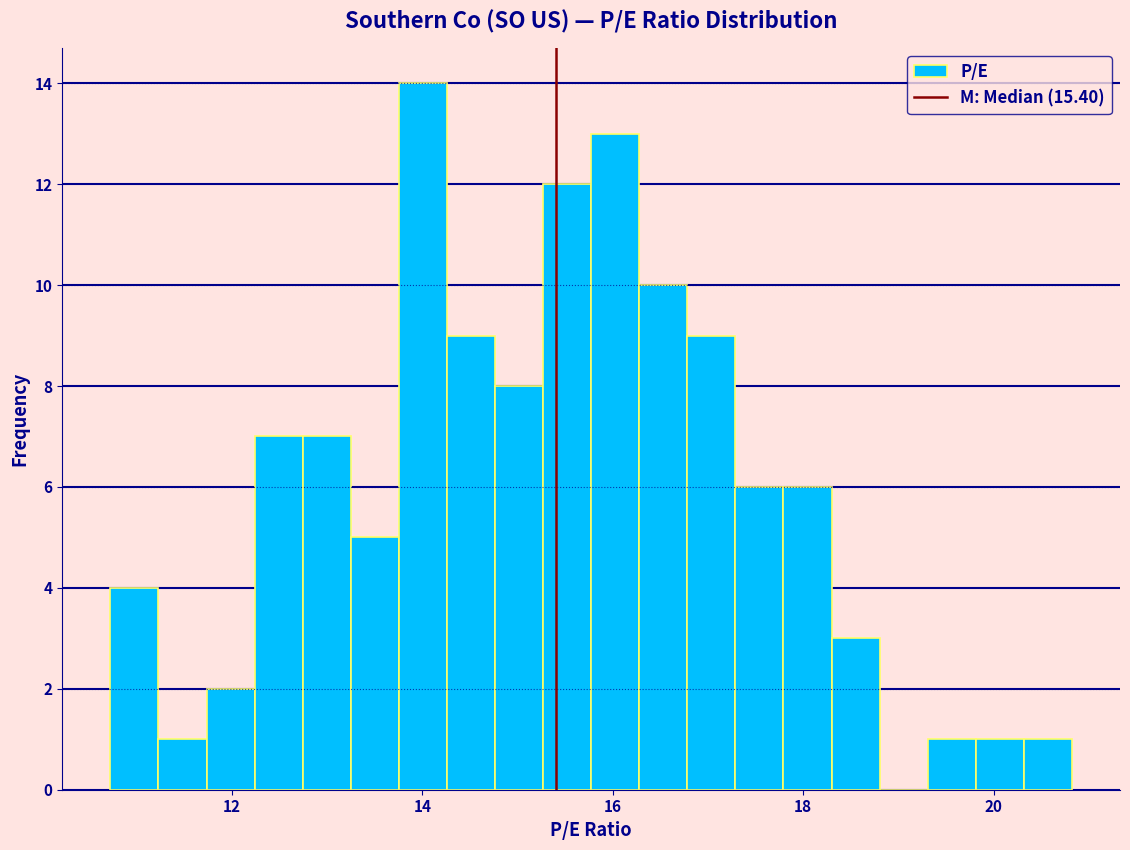

Around what value on the x-axis is the tallest bar? Give the approximate position of its centre, as read against the axis.

14.0